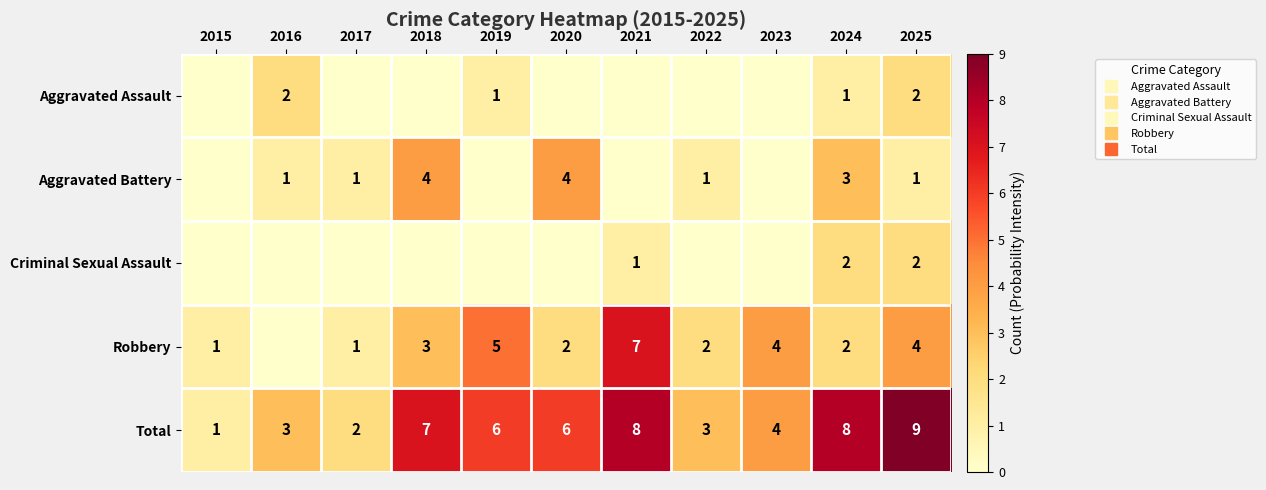

How many series are shown in this chart?

5